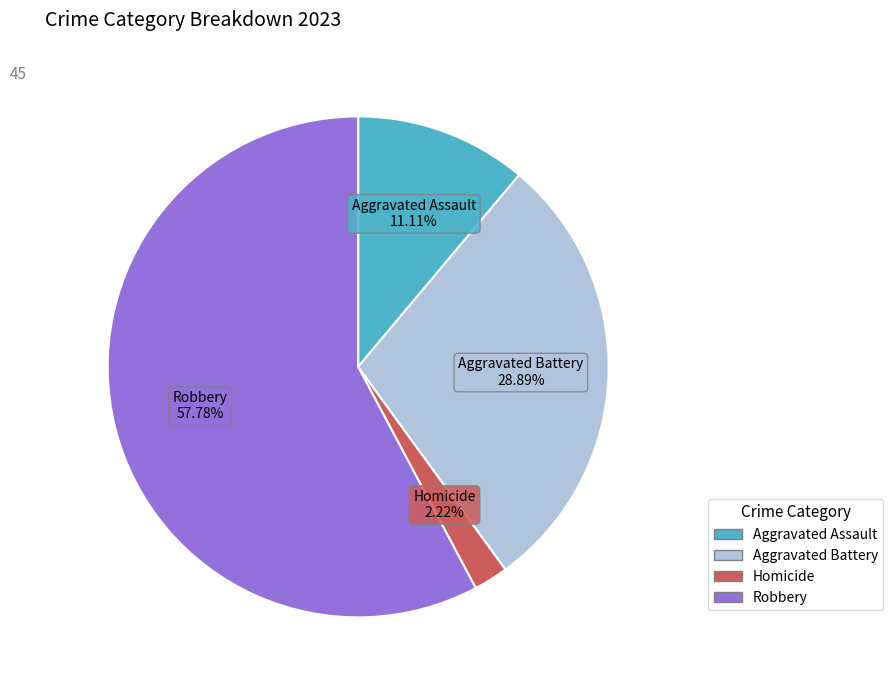

Does any single category account for the majority?

Yes